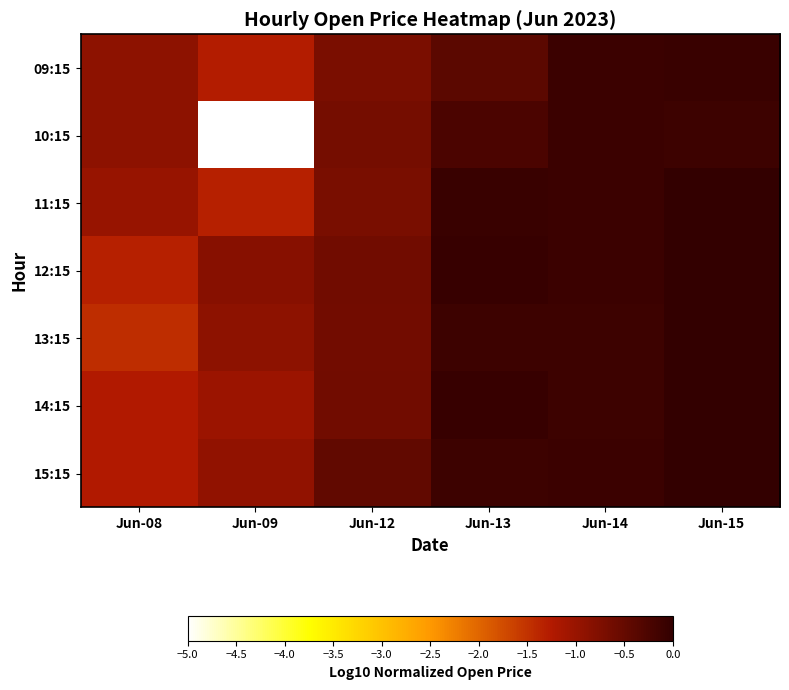

Reading right to left, list all the values displayed in this chart.

09:15: Jun-15=-0.1	Jun-14=-0.1	Jun-13=-0.4	Jun-12=-0.7	Jun-09=-1.3	Jun-08=-0.9
10:15: Jun-15=-0.1	Jun-14=-0.1	Jun-13=-0.2	Jun-12=-0.6	Jun-09=-5.0	Jun-08=-0.9
11:15: Jun-15=0.0	Jun-14=-0.1	Jun-13=-0.1	Jun-12=-0.7	Jun-09=-1.3	Jun-08=-1.0
12:15: Jun-15=-0.0	Jun-14=-0.1	Jun-13=-0.1	Jun-12=-0.6	Jun-09=-0.8	Jun-08=-1.3
13:15: Jun-15=-0.0	Jun-14=-0.1	Jun-13=-0.1	Jun-12=-0.6	Jun-09=-0.9	Jun-08=-1.5
14:15: Jun-15=-0.0	Jun-14=-0.1	Jun-13=-0.1	Jun-12=-0.6	Jun-09=-1.0	Jun-08=-1.2
15:15: Jun-15=-0.0	Jun-14=-0.1	Jun-13=-0.1	Jun-12=-0.5	Jun-09=-0.9	Jun-08=-1.2